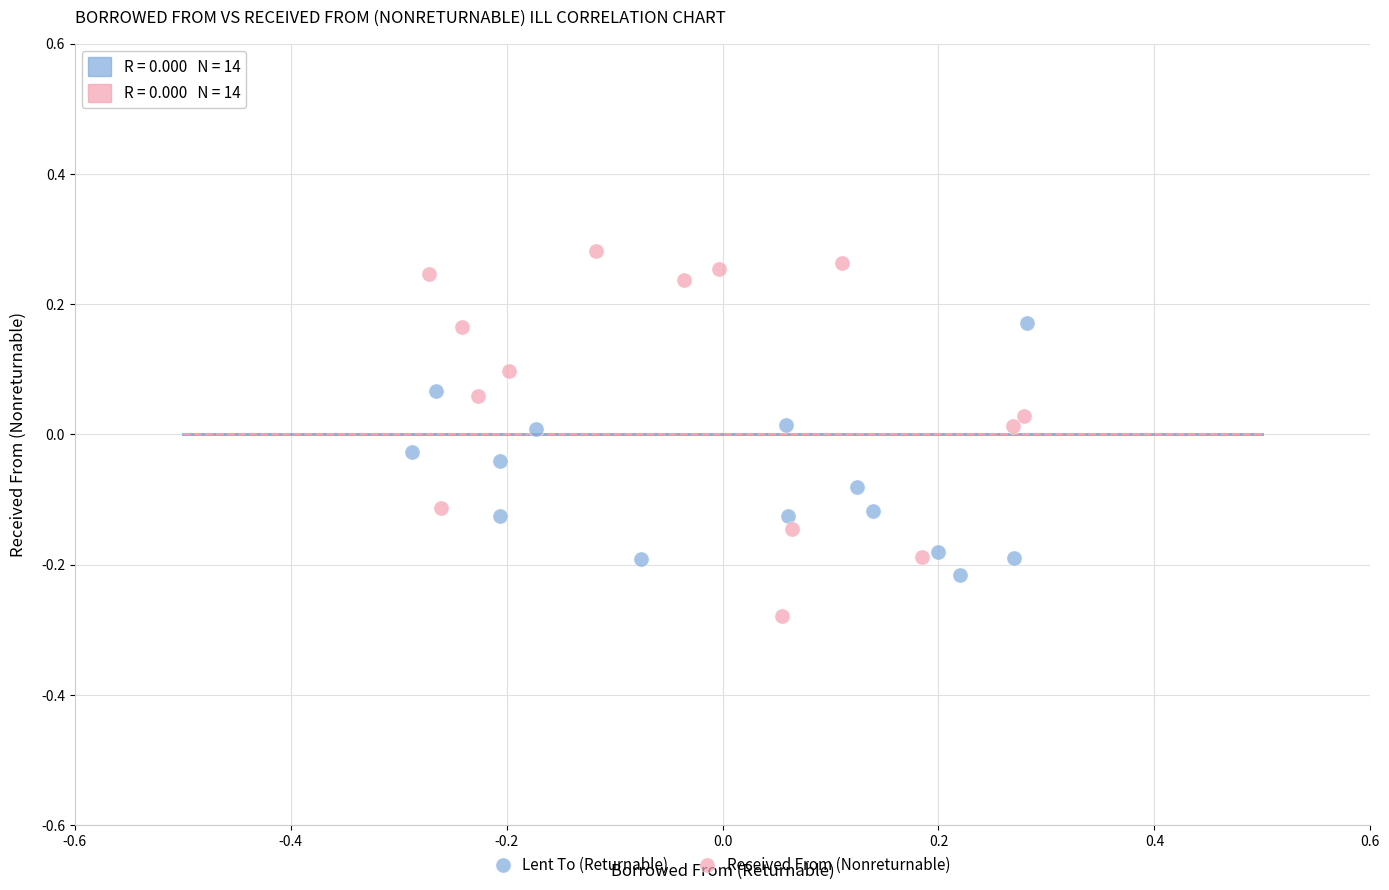

Which series has the widest spread of Y values?

Received From (Nonreturnable)